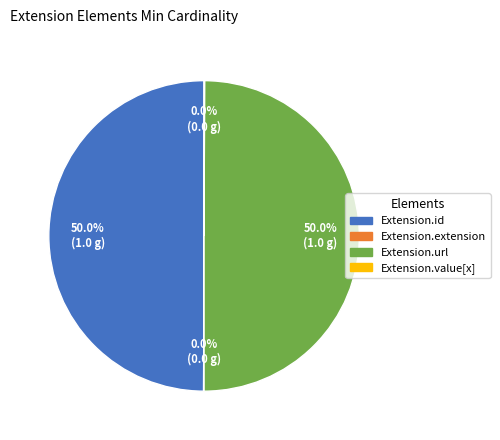

True or false: Extension.id accounts for 50% of the total.

True